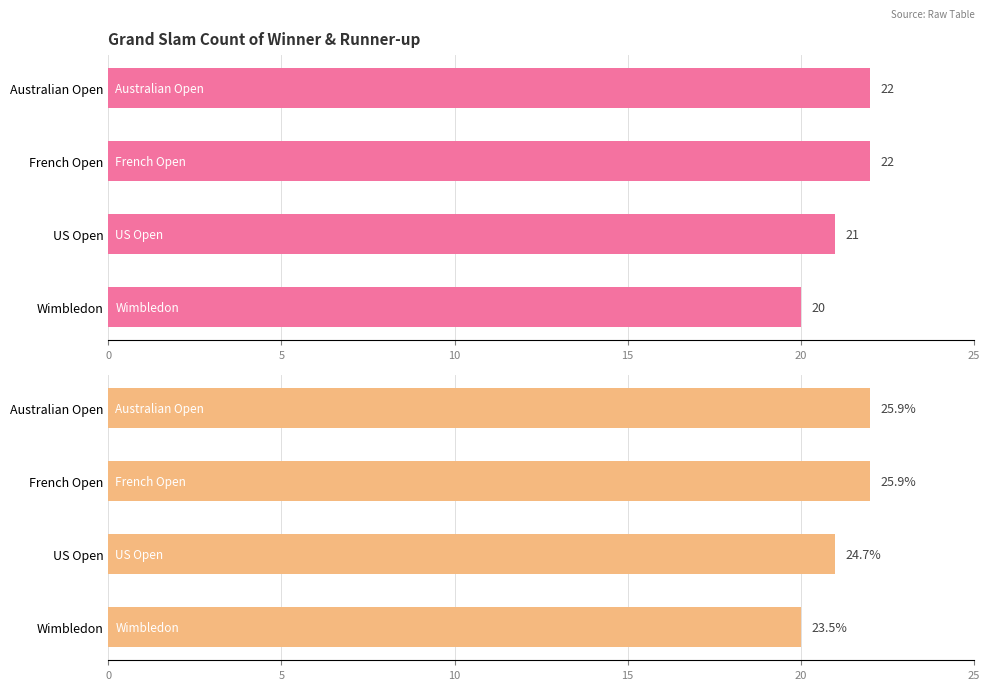

Which series has the widest spread of values?

Count of Winner